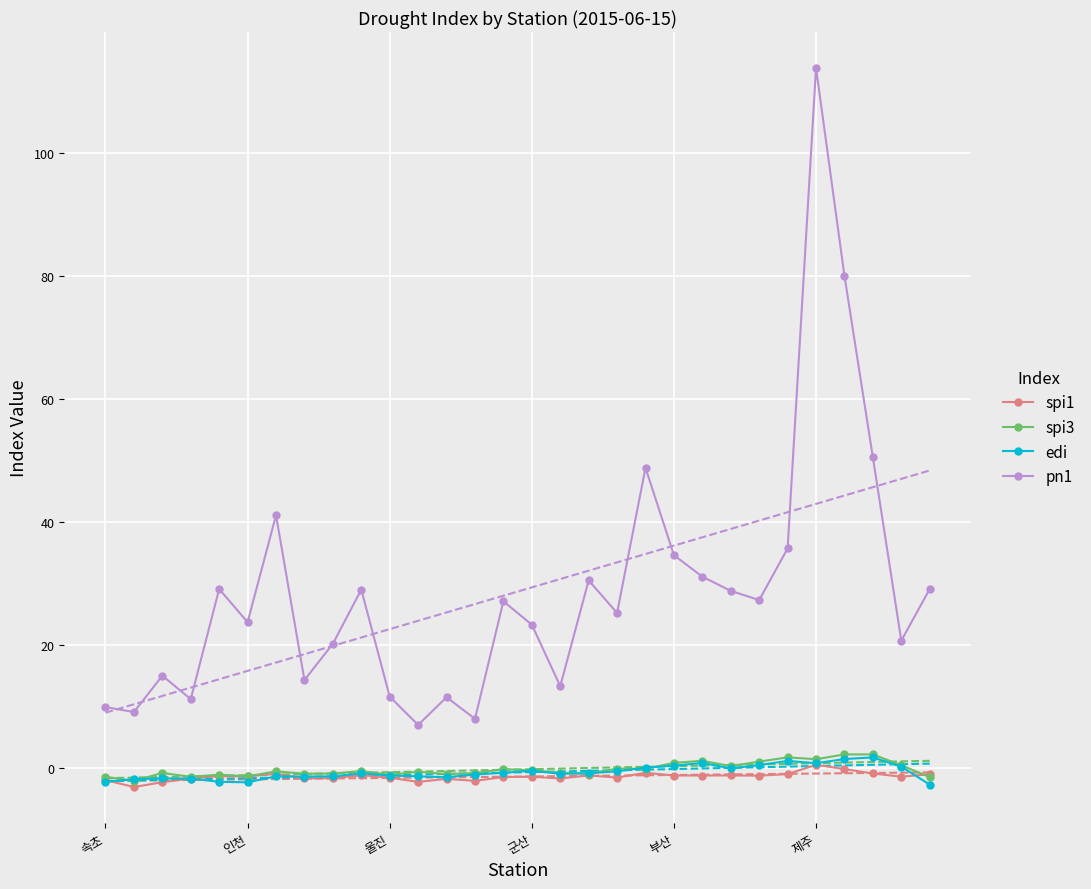

Which series has the largest range (max minus min)?

pn1